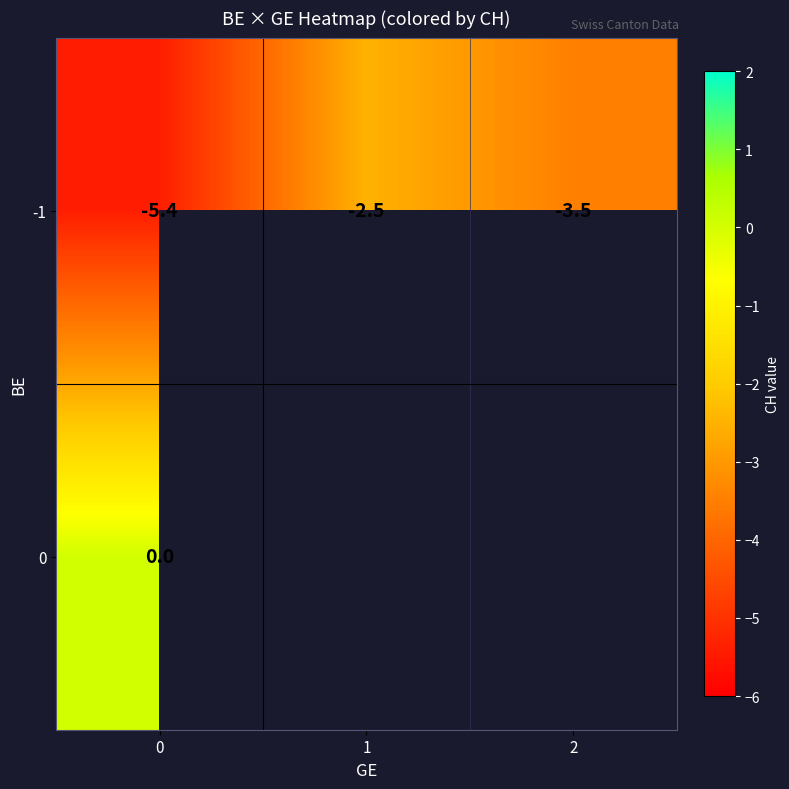

What value does the row_0 series have at 2?

-3.5